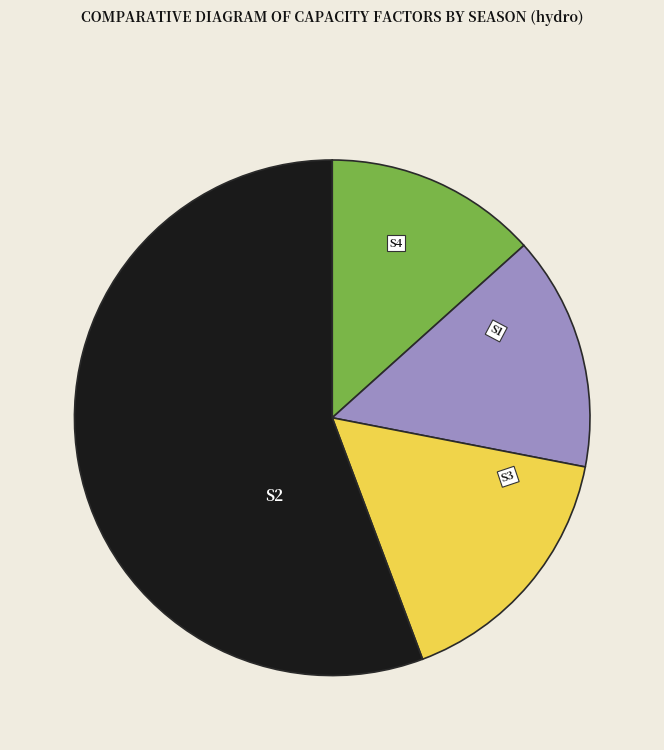

Which has a higher value, S2 or S3?

S2